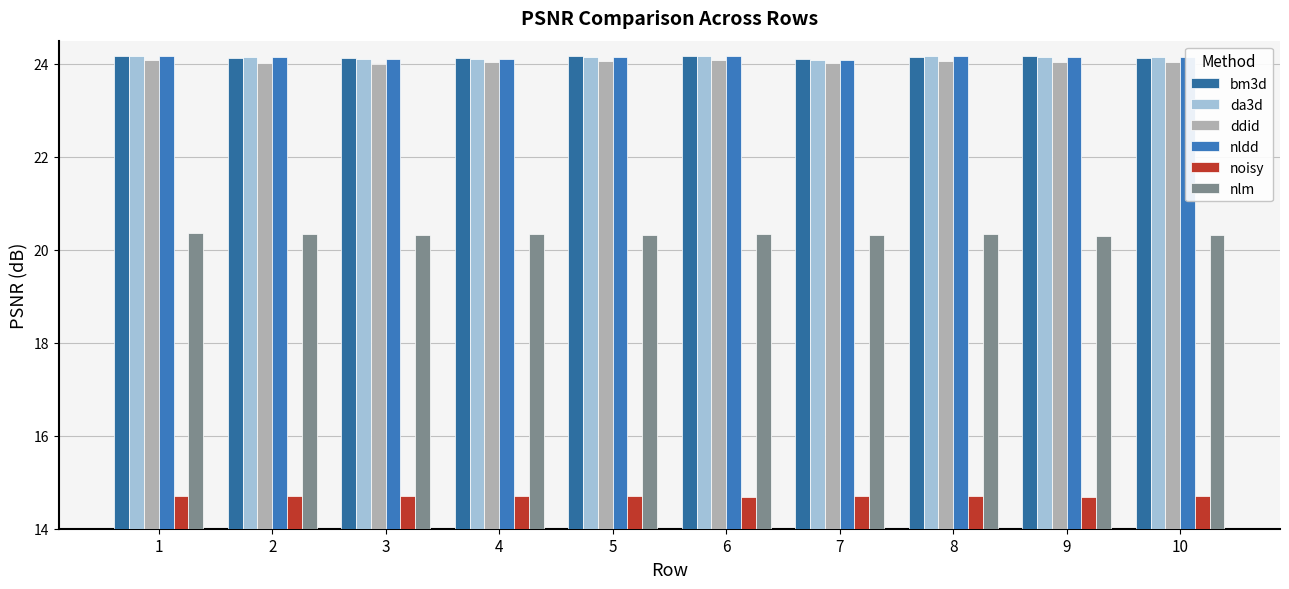

What is the maximum value shown in the chart?

24.2